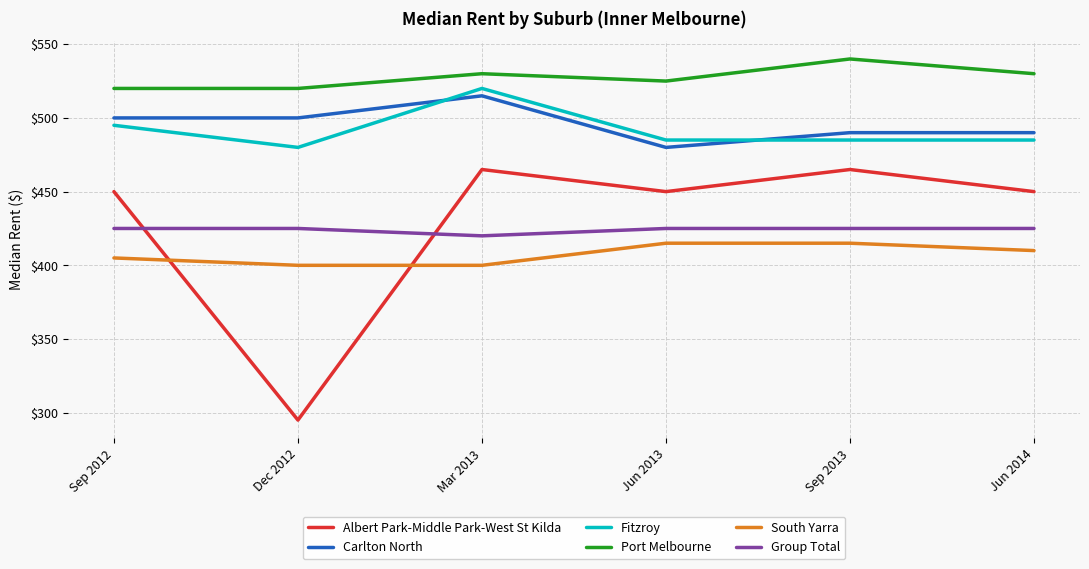

What is the difference between the Port Melbourne values at Mar 2013 and Jun 2013?

5